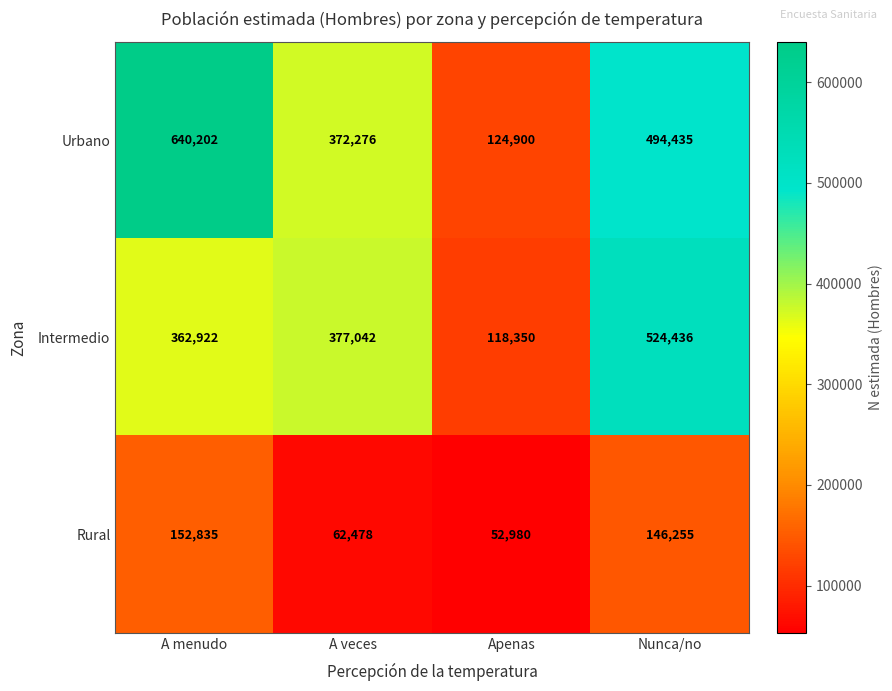

Rank the series at Nunca/no from highest to lowest value.

Intermedio, Urbano, Rural